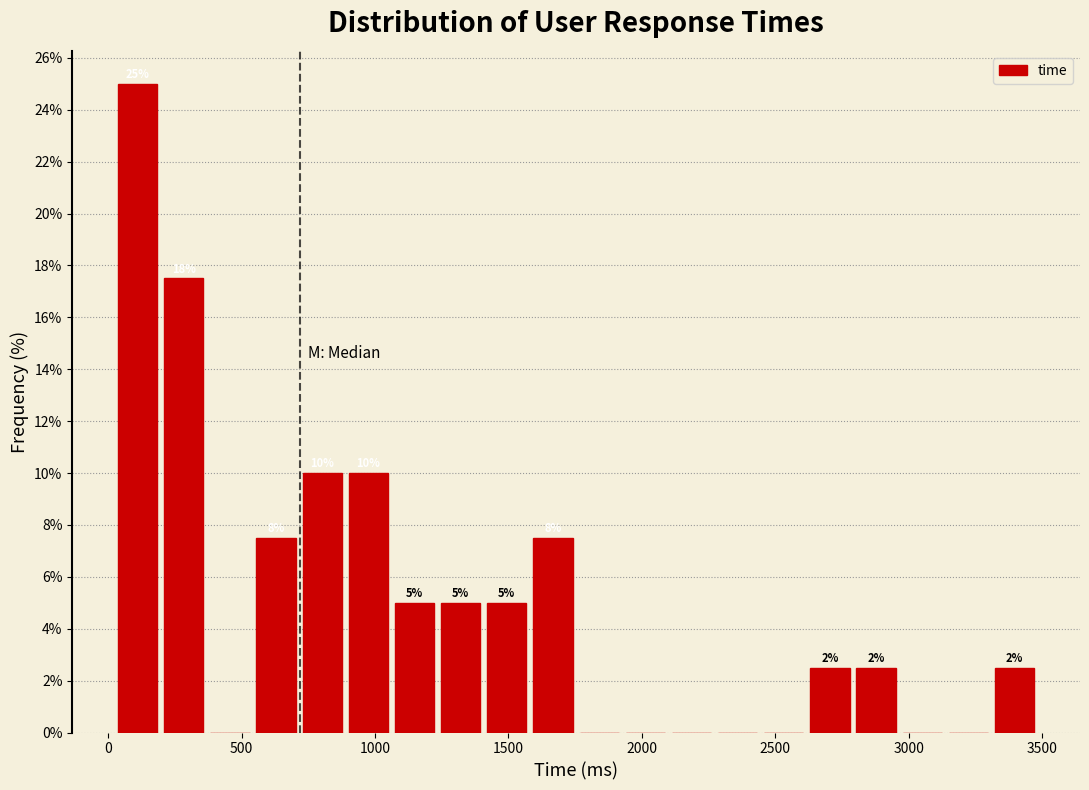

Around what value on the x-axis is the tallest bar? Give the approximate position of its centre, as read against the axis.

100